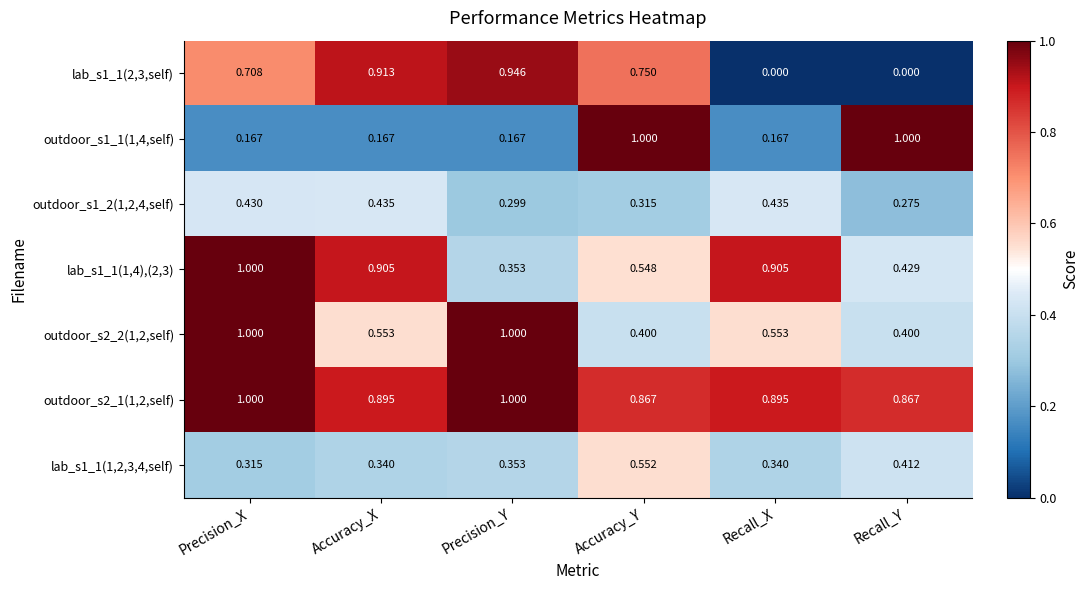

Which category has the highest value in the lab_s1_1(1,2,3,4,self) series?

Accuracy_Y